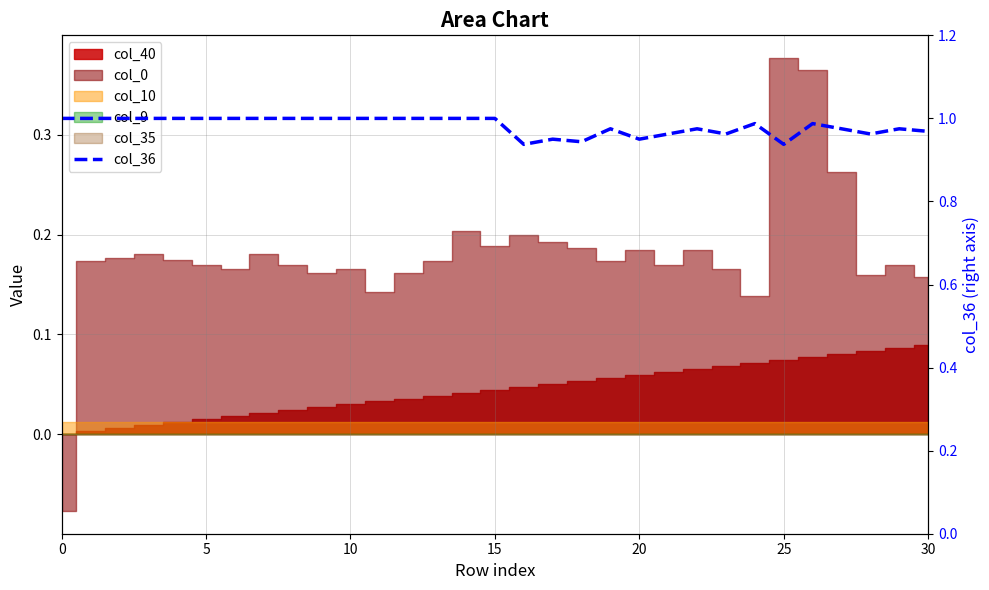

The value at 29 is 1.7. True or false?

False